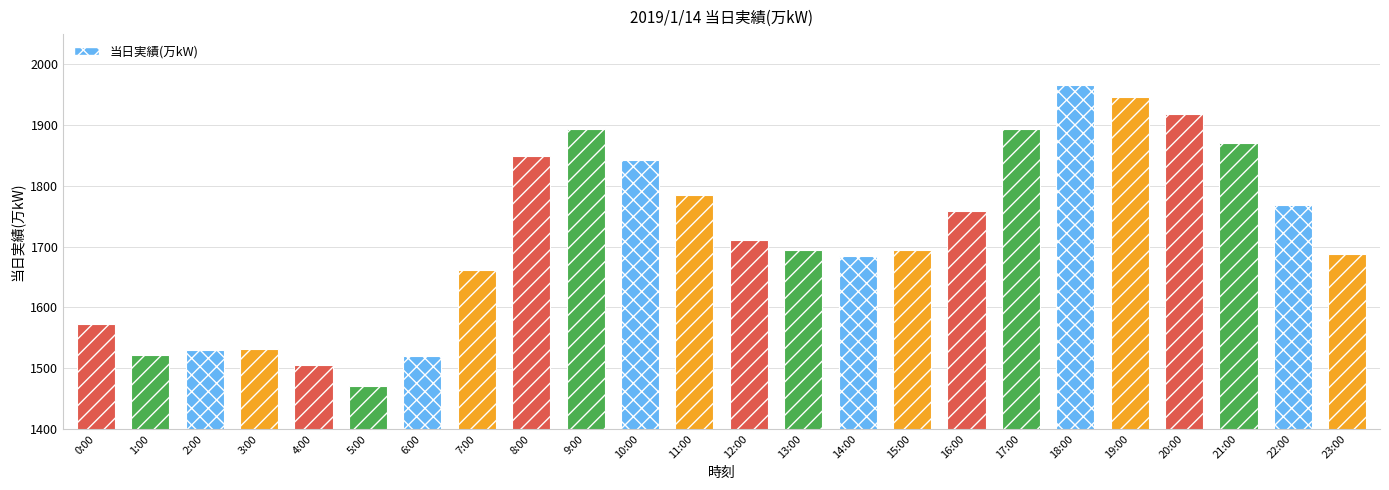

At which label is the value closest to 1719?

12:00